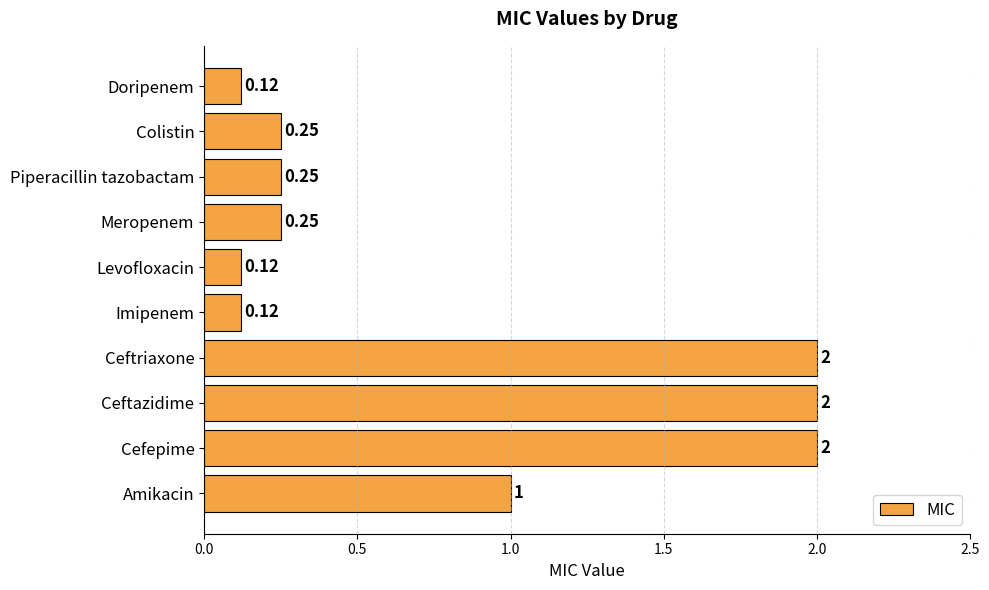

What is the ratio of the value at Ceftriaxone to the value at Ceftazidime?

1.0